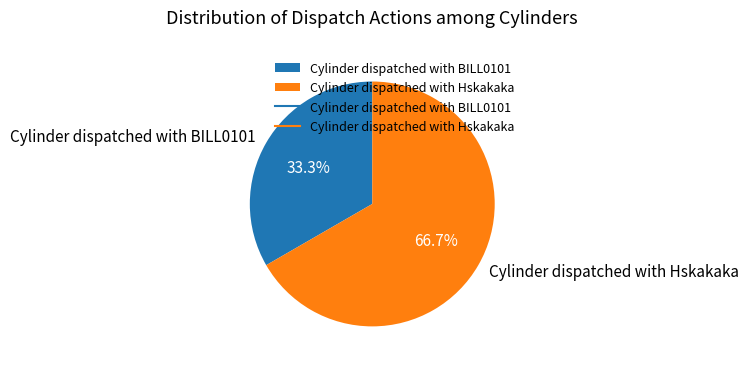

Which category has the smallest portion of the pie?

Cylinder dispatched with BILL0101